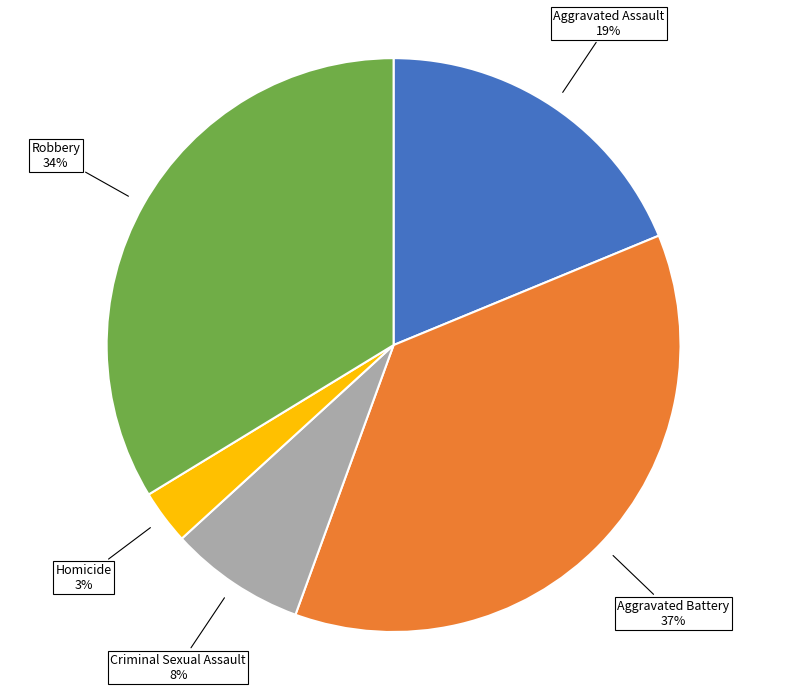

Is there any slice that represents more than half of the pie?

No